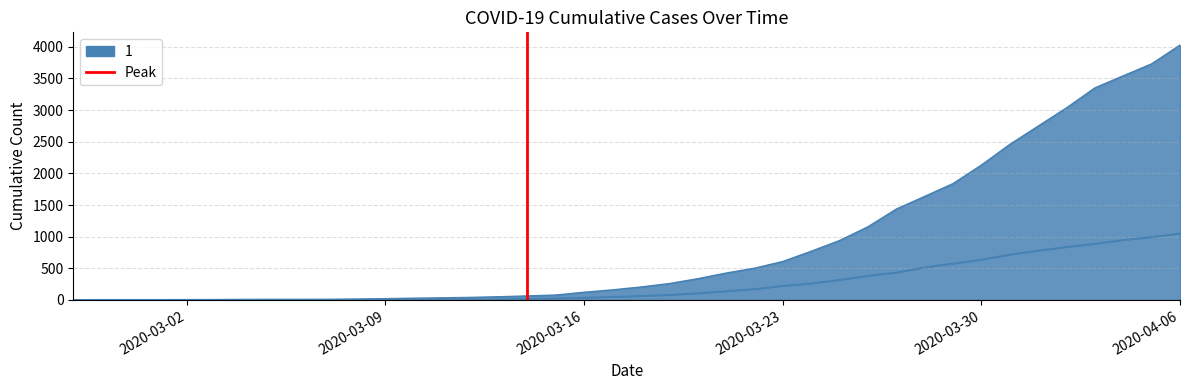

The value at 2020-03-02 is 0. True or false?

False